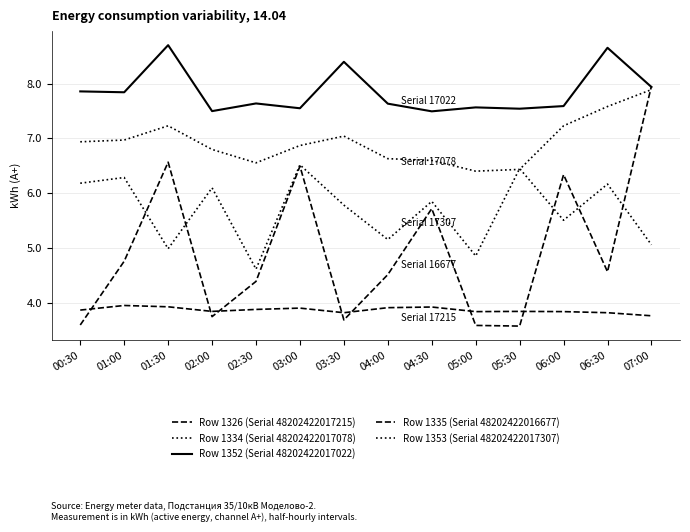

Where is the first local maximum for Row 1334 (Serial 48202422017078)?

01:30